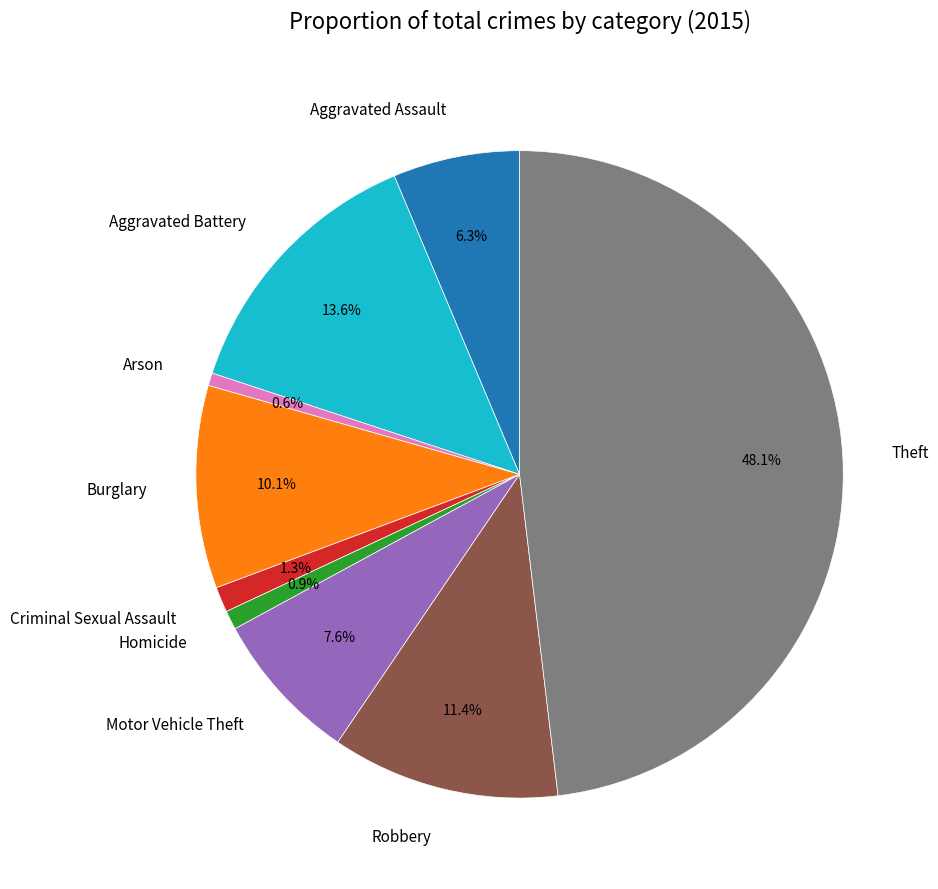

Does Criminal Sexual Assault account for over 50% of the chart?

No